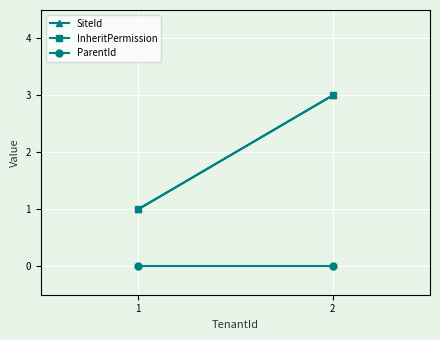

Is the value of InheritPermission at 1 greater than the value of ParentId at 1?

Yes